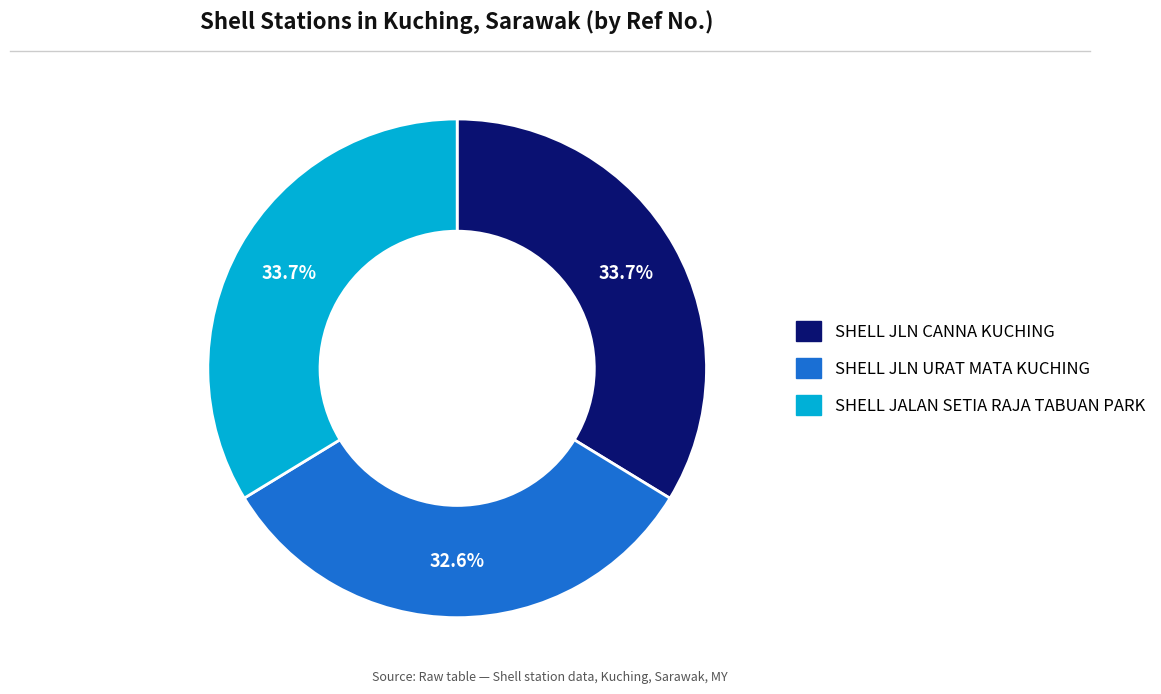

To the nearest percent, what percentage of the pie is SHELL JALAN SETIA RAJA TABUAN PARK?

34%